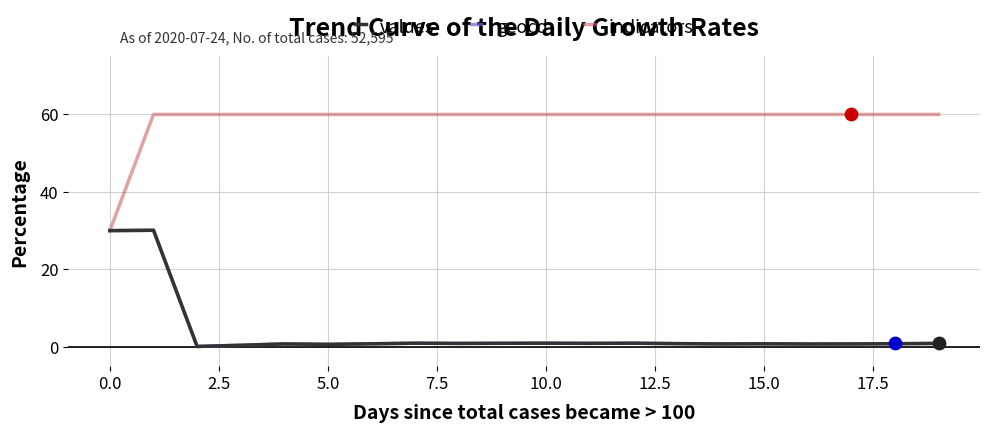

What are all the series names shown in the legend?

values, geocd, indicators